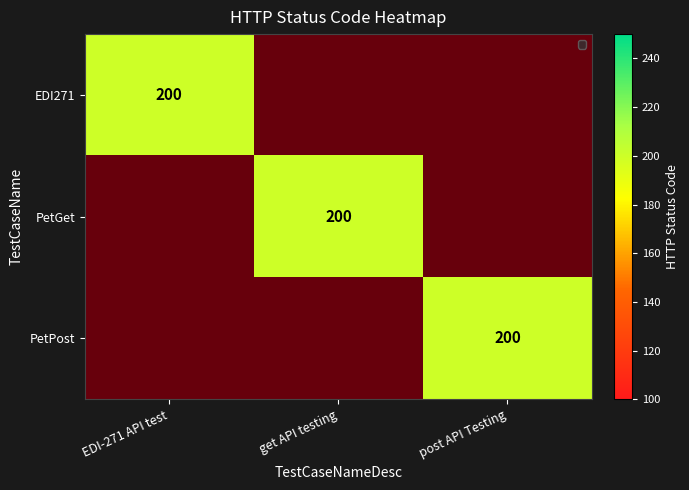

Count the EDI271 values in the range 0 to 200.

3